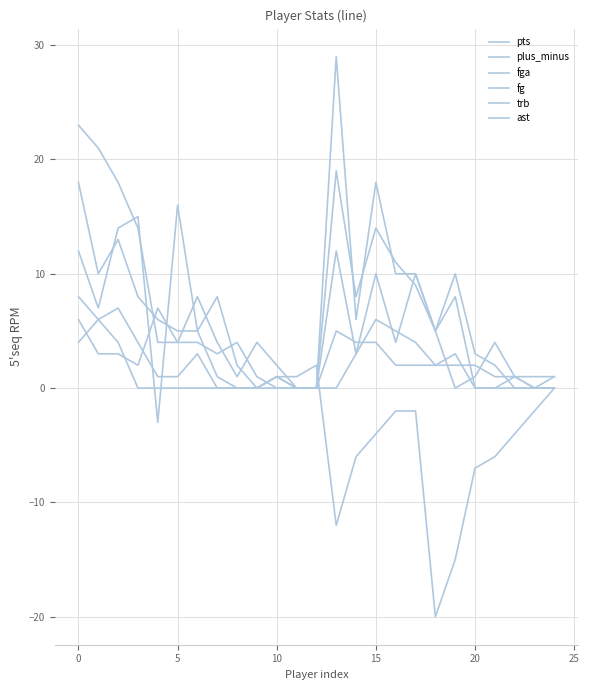

In pts, how many points are higher than both neighbors (excluding endpoints)?

6